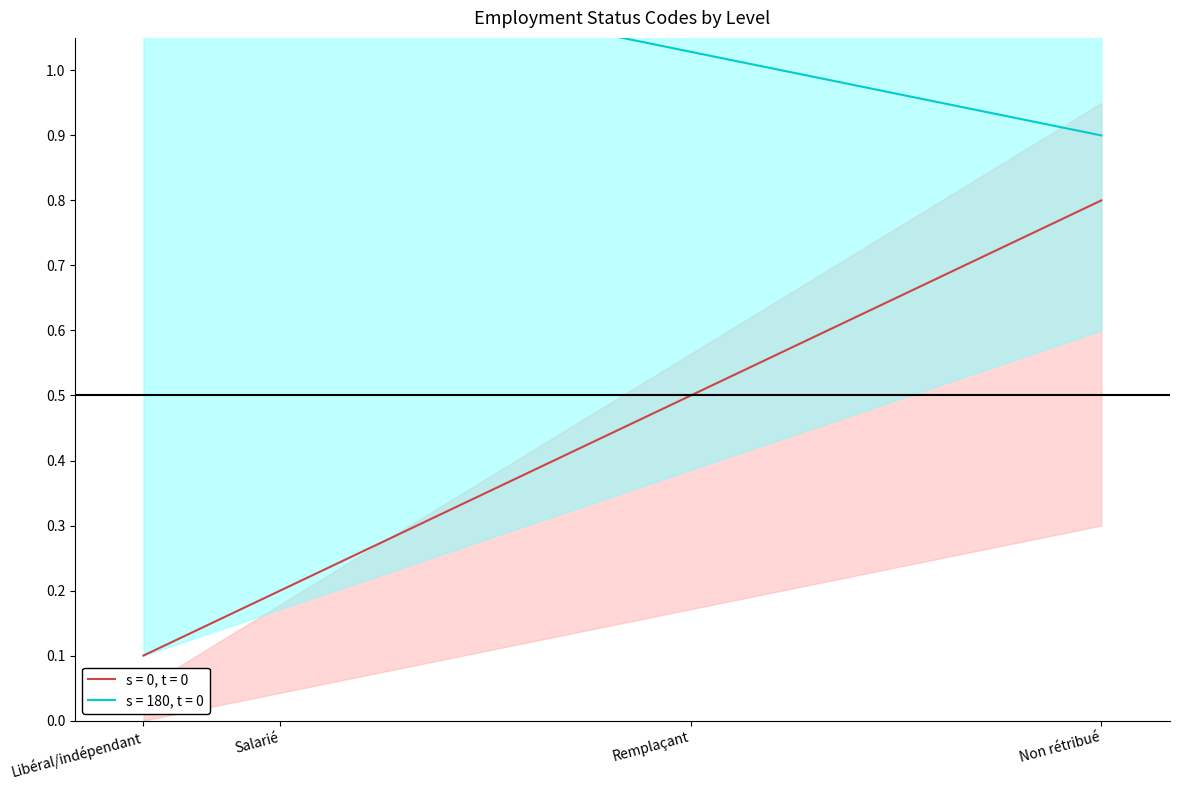

True or false: the data has more than 0 interior local peaks.

False